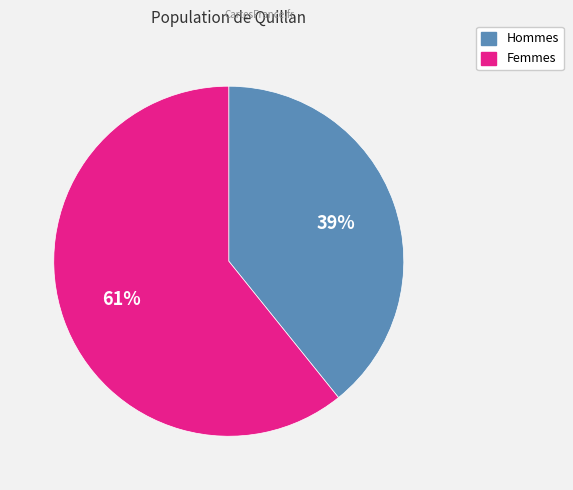

To the nearest percent, what is the difference between the largest and smallest slice percentages?

22%